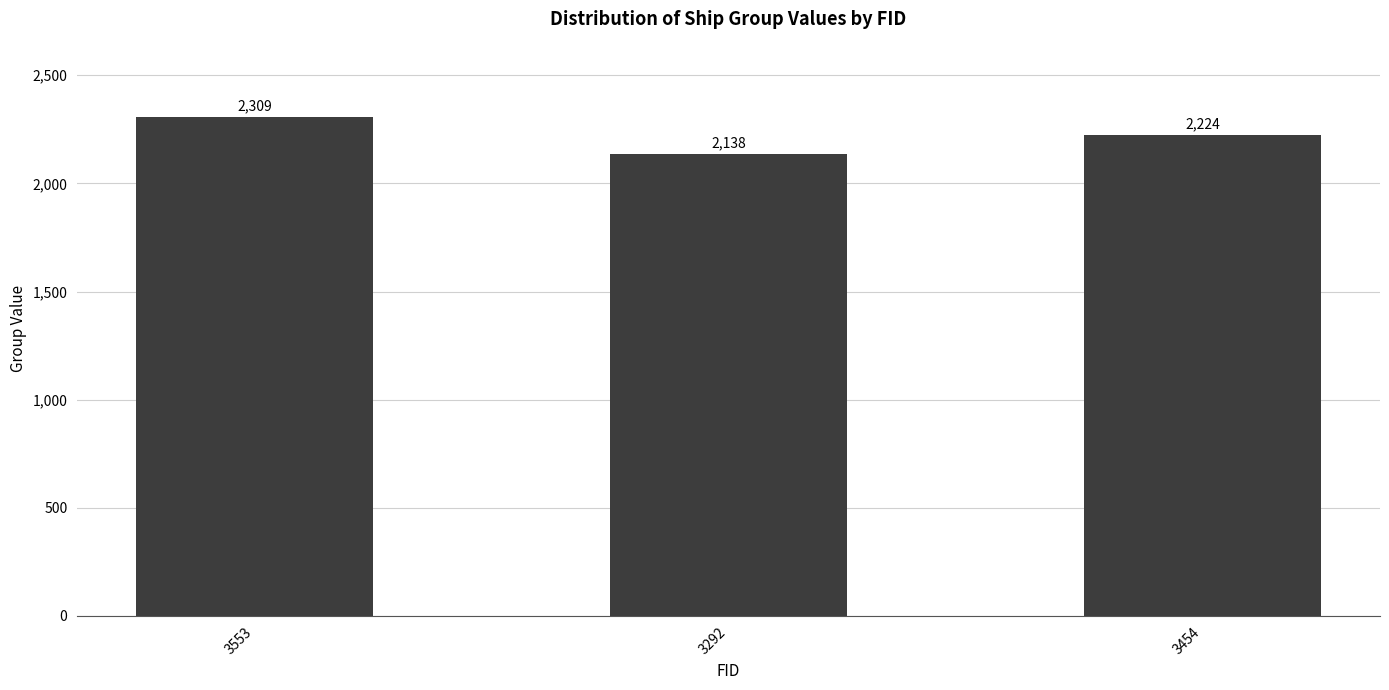

True or false: the data shows 3161 at 3454.

False